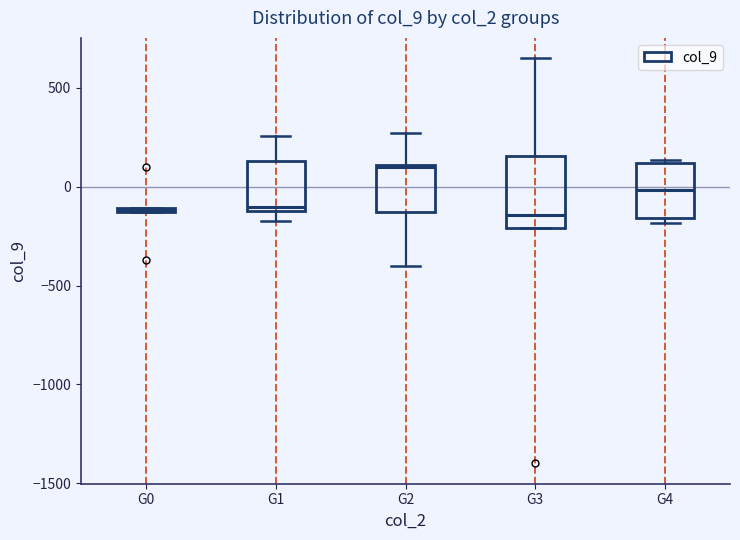

Where is the upper edge of the box for G0 on the y-axis? The values are not printed on the chart, so give them approximately, as read against the axis.

-100